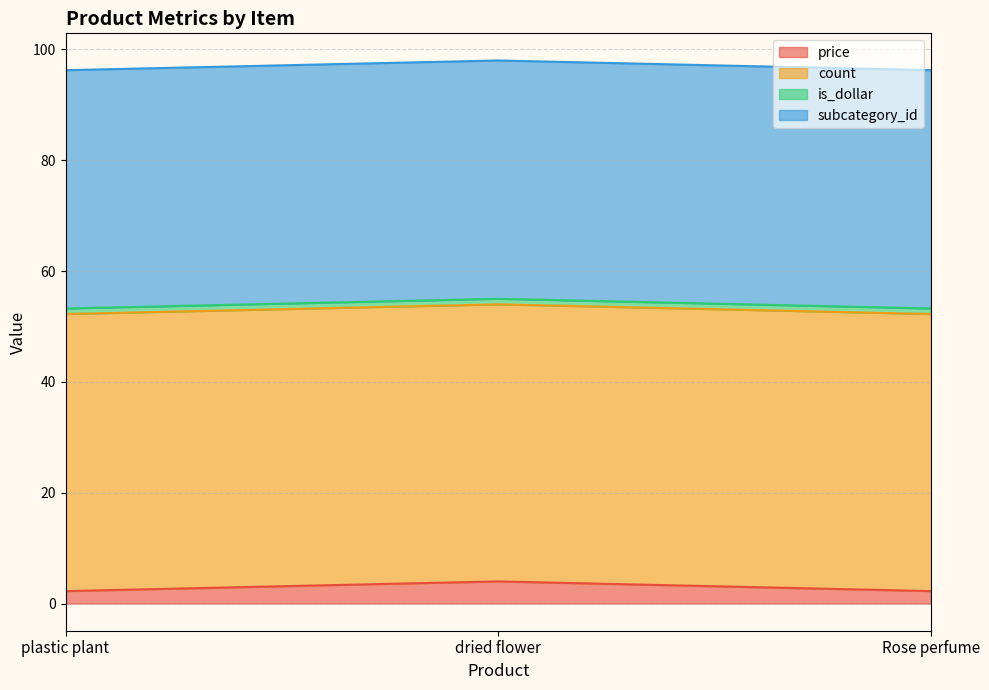

At plastic plant, list the series in order from smallest to largest.

is_dollar, price, subcategory_id, count